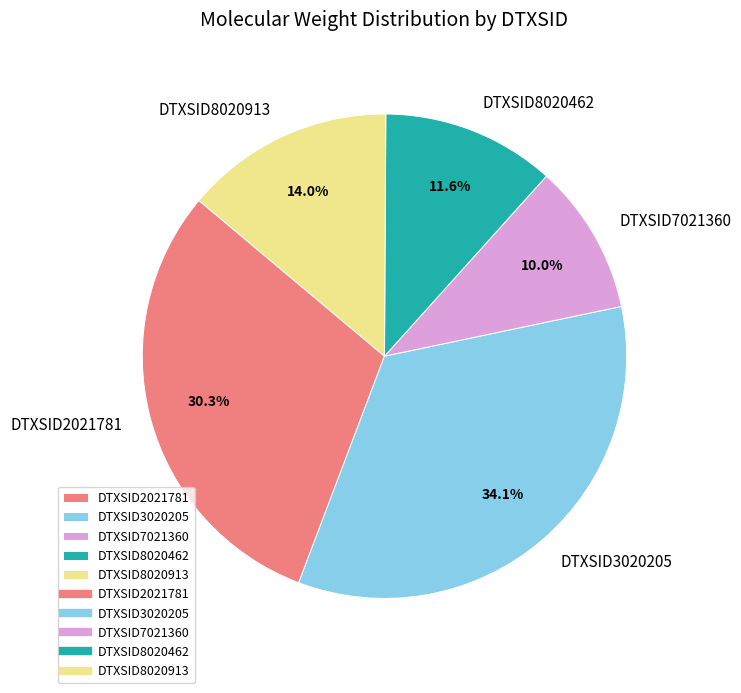

True or false: DTXSID8020462 accounts for 1% of the total.

False